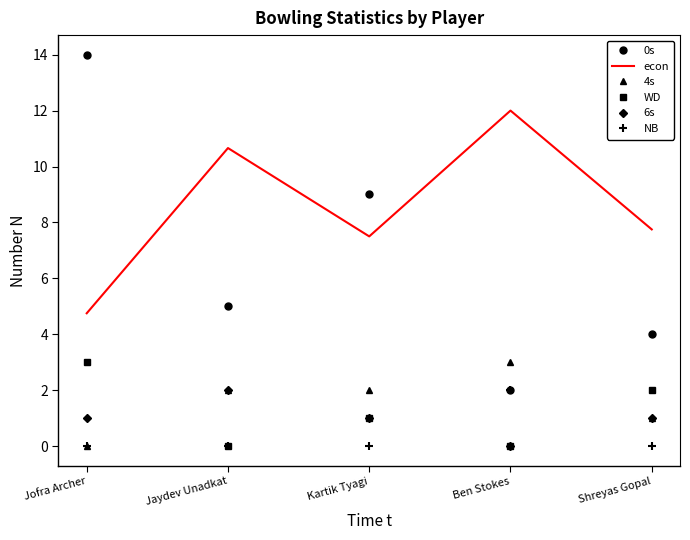

At which category is the sum across all series the highest?

Jofra Archer